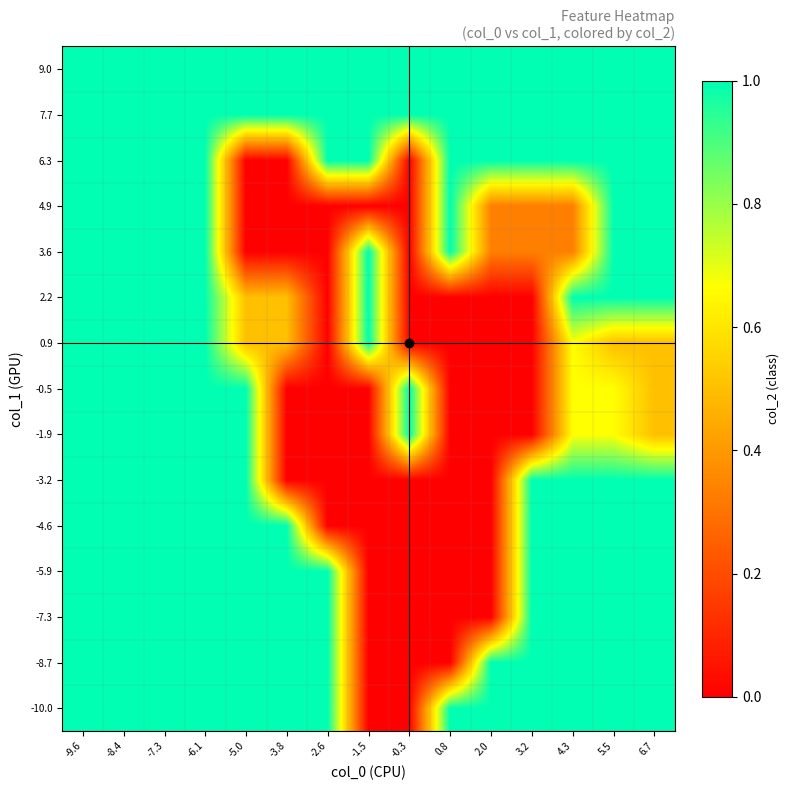

Count the number of categories in the chart.

15